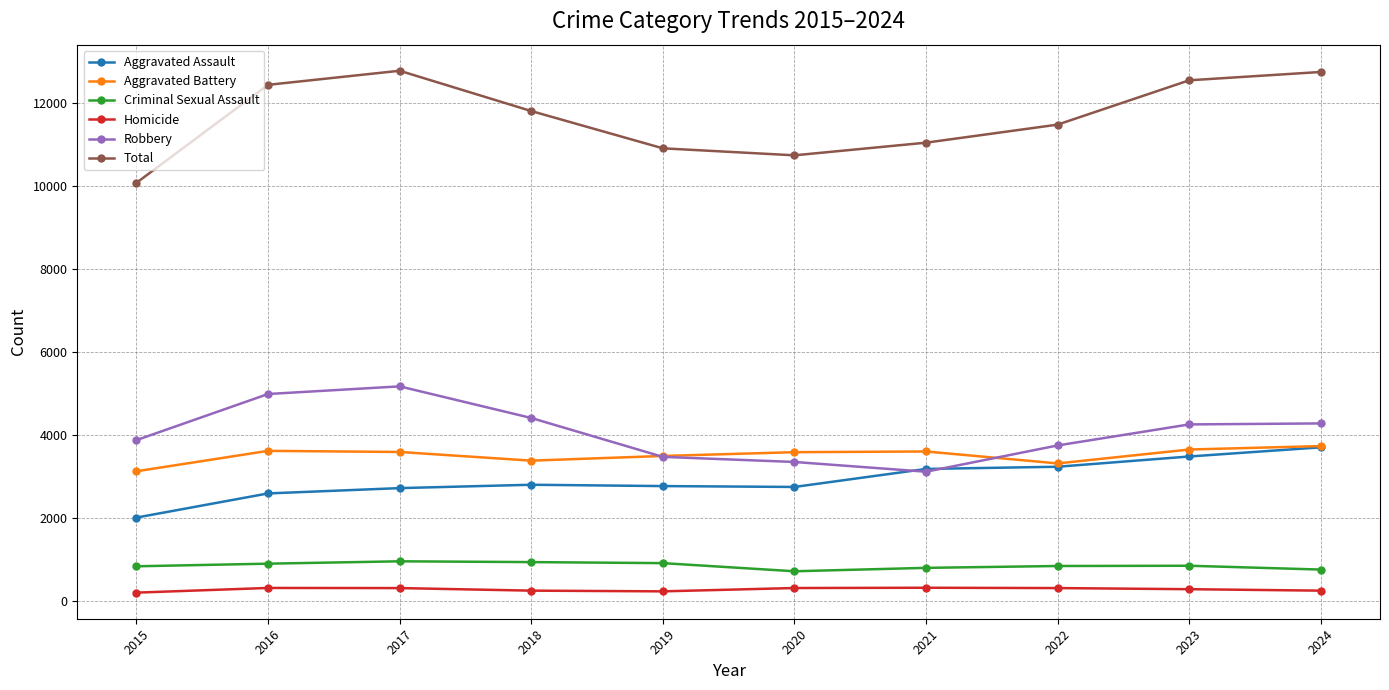

At which label does Aggravated Assault reach its peak?

2024